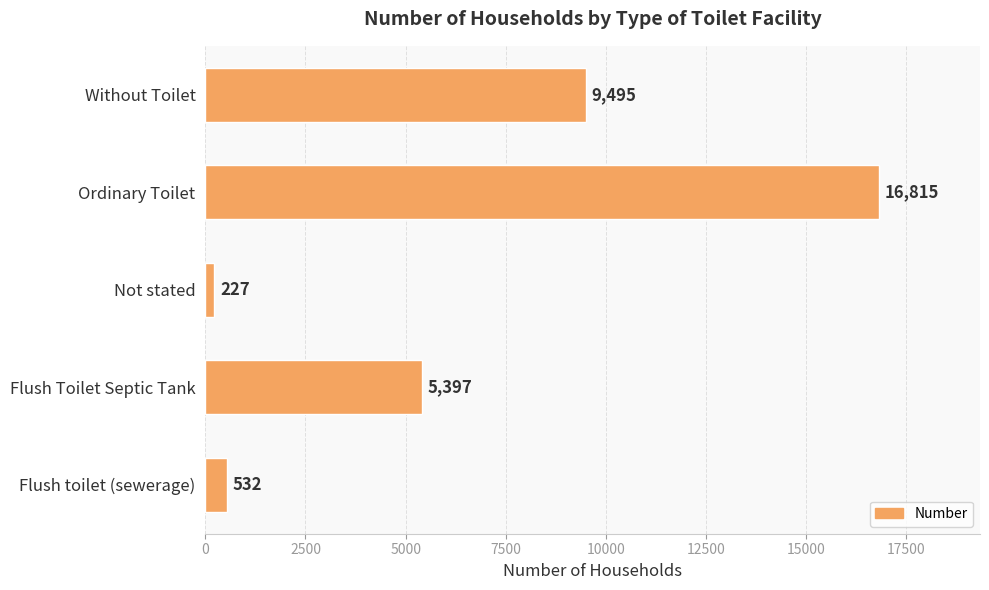

What is the difference between the maximum and minimum values?

16588